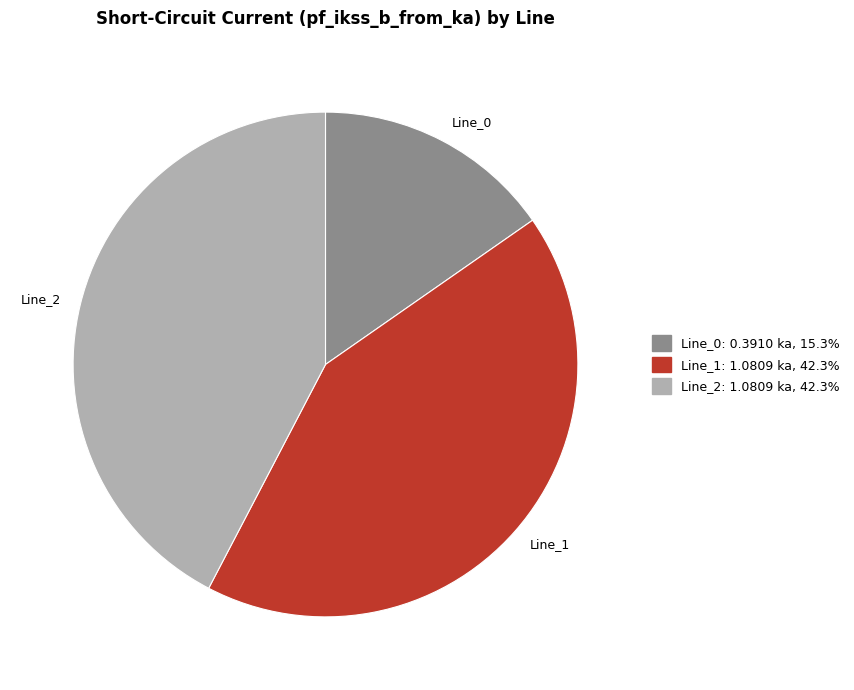

Which has a higher value, Line_2 or Line_0?

Line_2